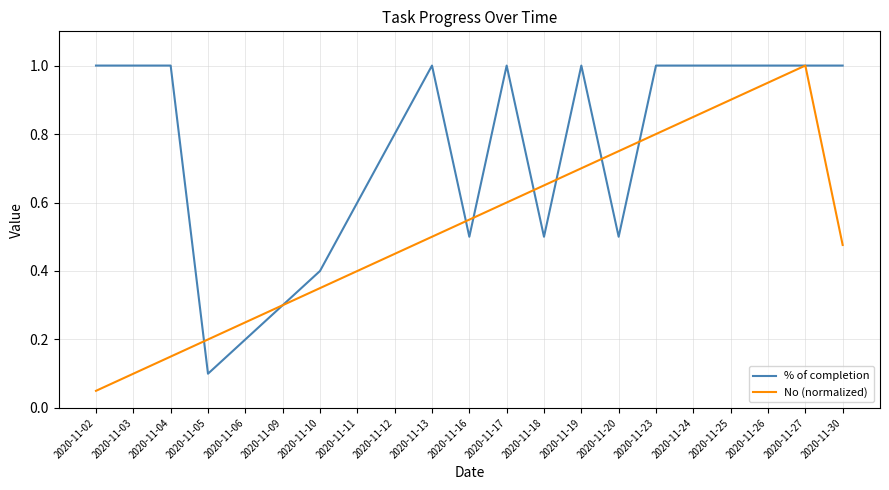

At which label does % of completion reach its minimum?

2020-11-05